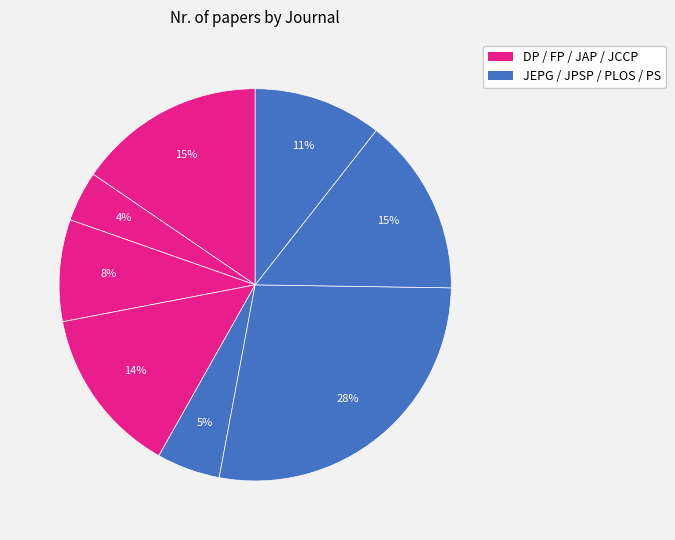

To the nearest percent, what is the average slice percentage?

12%